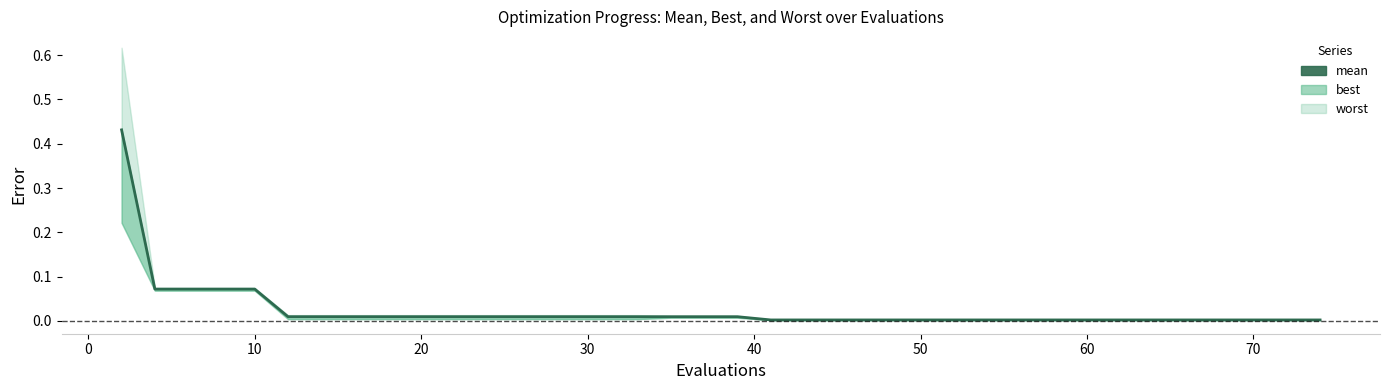

Reading left to right, list all the values displayed in this chart.

0.4	0.1	0.1	0.1	0.1	0.0	0.0	0.0	0.0	0.0	0.0	0.0	0.0	0.0	0.0	0.0	0.0	0.0	0.0	0.0	0.0	0.0	0.0	0.0	0.0	0.0	0.0	0.0	0.0	0.0	0.0	0.0	0.0	0.0	0.0	0.0	0.0	0.0	0.0	0.0